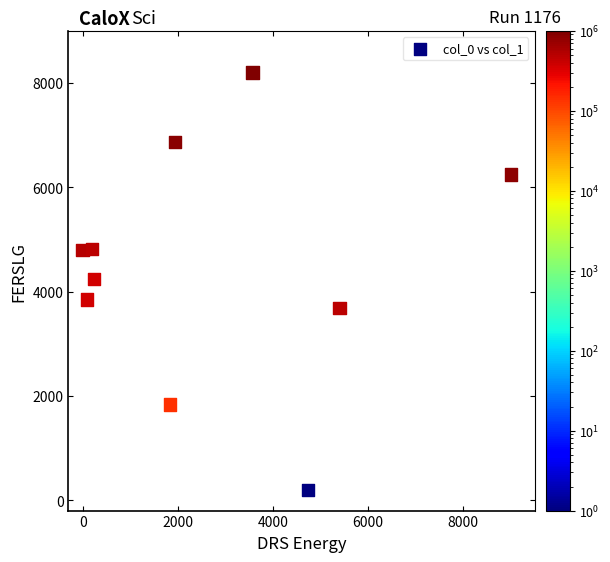

What is the range of Y values (max minus min)?

8000.0